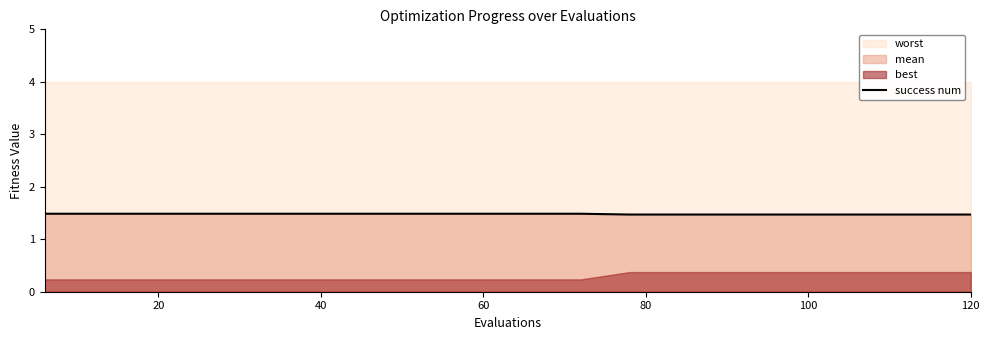

What is the lowest value of the success num series?

1.5